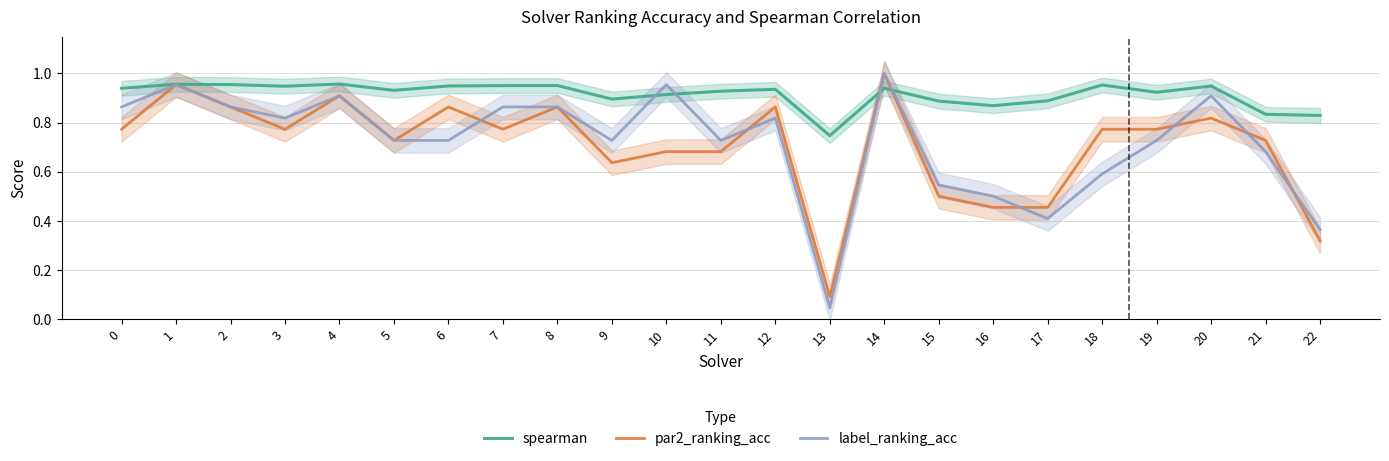

What is the minimum value for spearman?

0.7